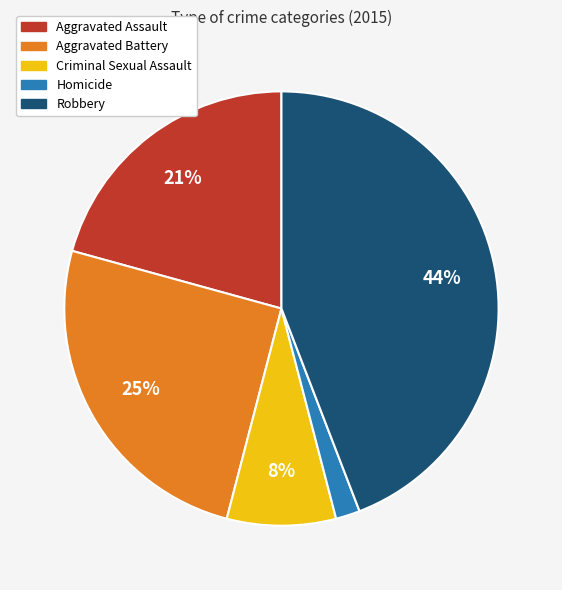

To the nearest percent, what is the average slice percentage?

20%